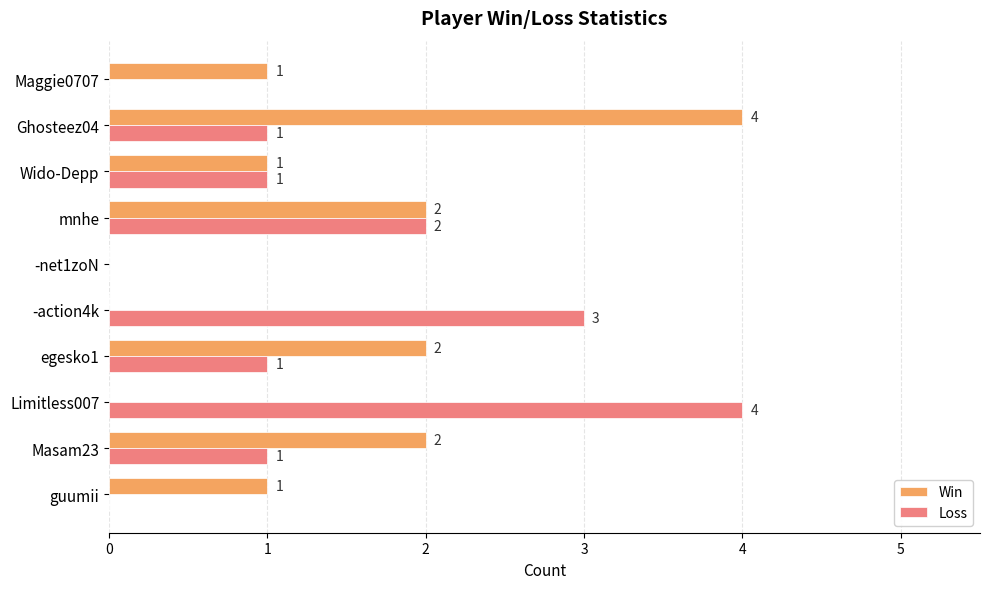

Count the Win values in the range 0 to 2.

9